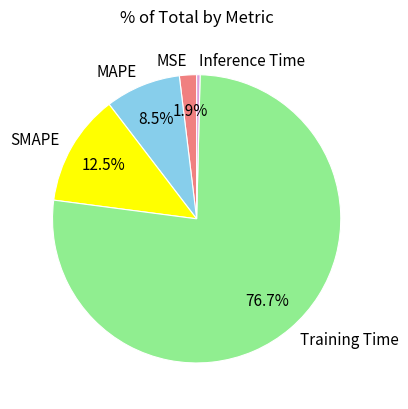

True or false: Inference Time accounts for 8% of the total.

False